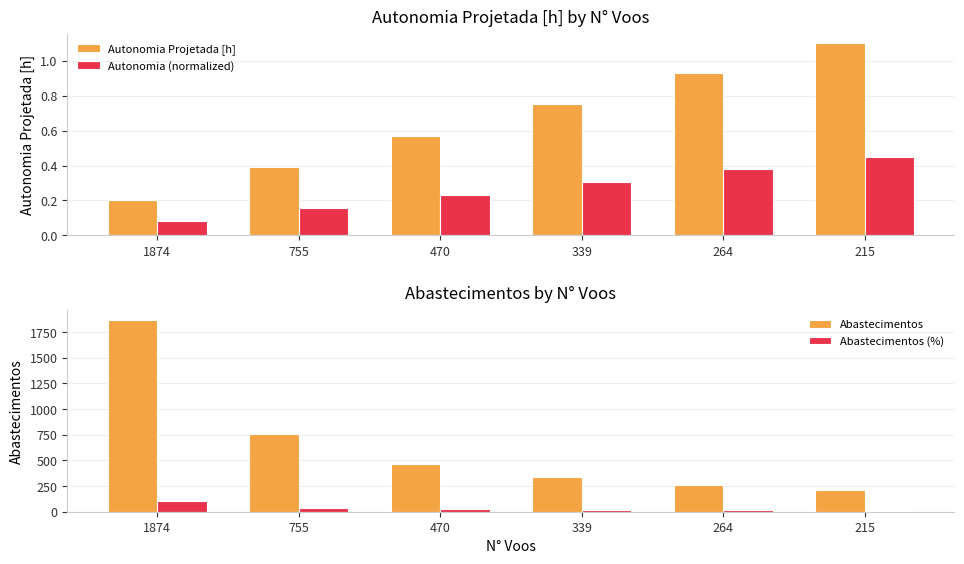

True or false: Autonomia Projetada [h] has a value of 0.9 at 264.

True